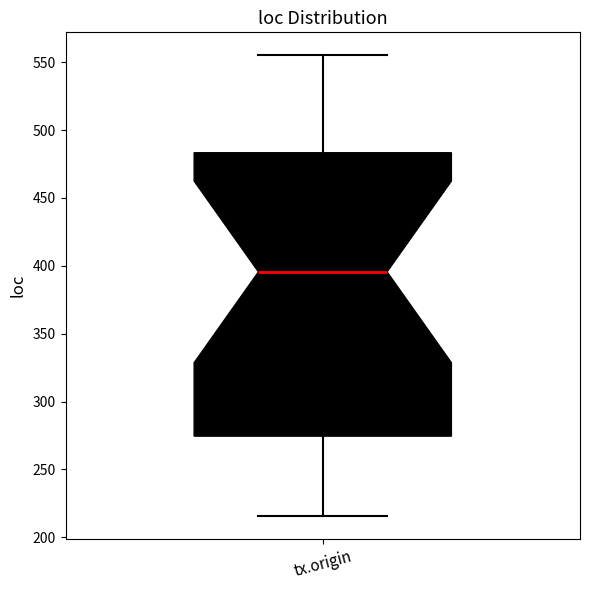

Transcribe this box plot: give where the median line is, the range the box spans, and where the two whiskers end, as read against the y-axis. The values are not printed on the chart, so give them approximately, as read against the axis.

median 395, box 275 to 485, whiskers 215 to 555